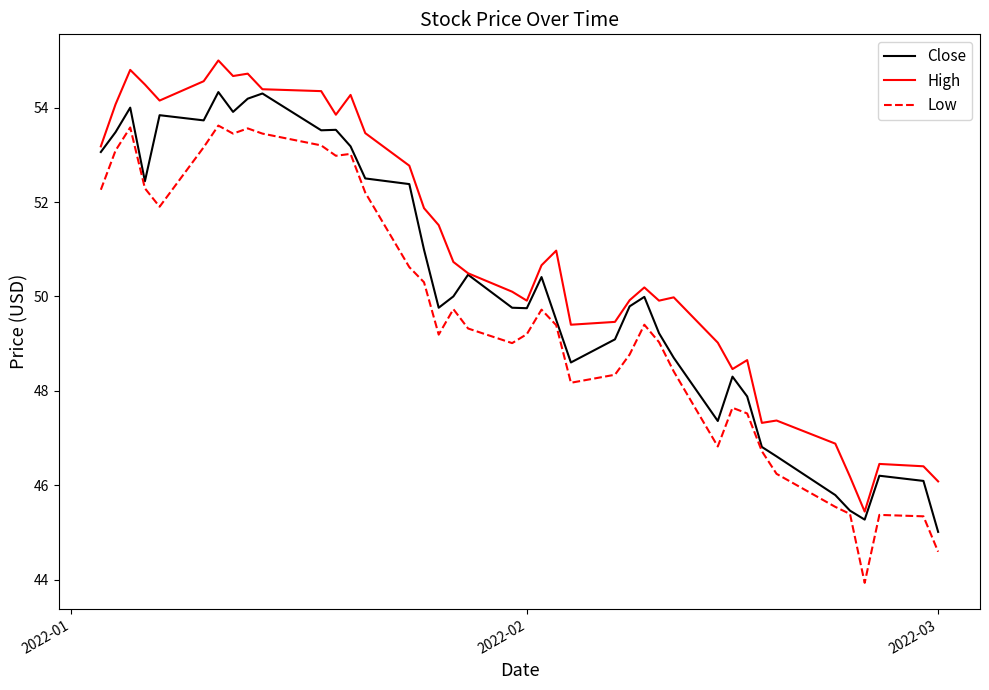

Which series has the largest range (max minus min)?

Low